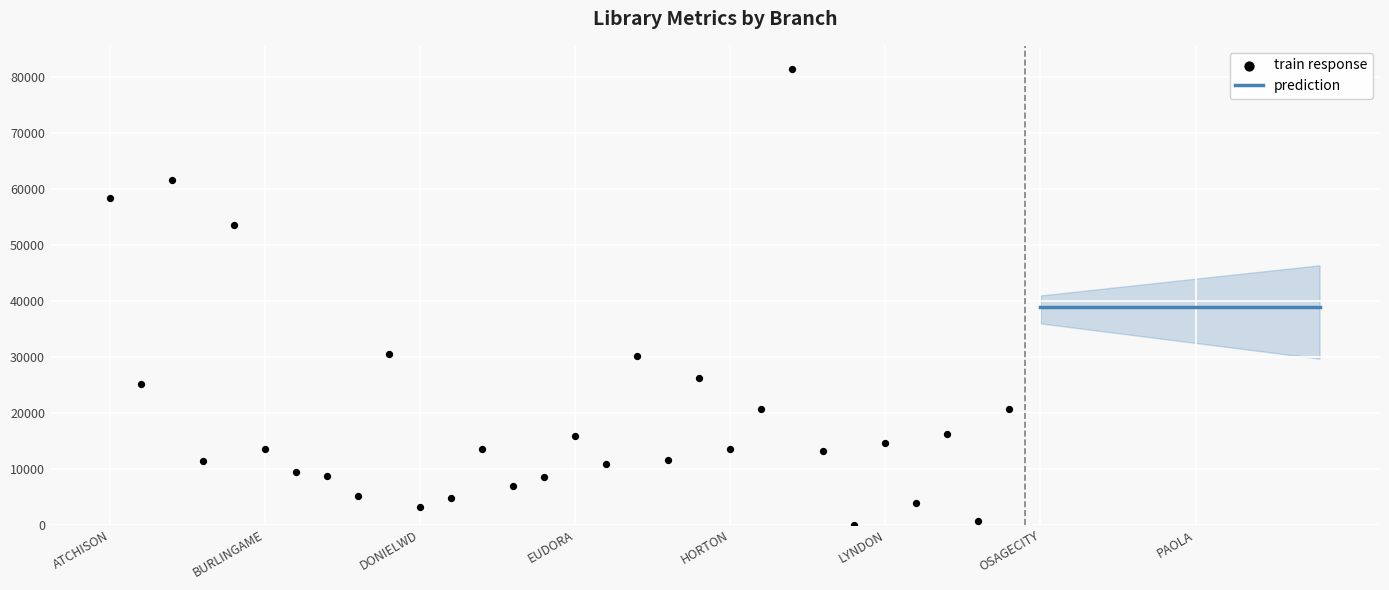

What is the total value across all series at BASEHOR?

84275